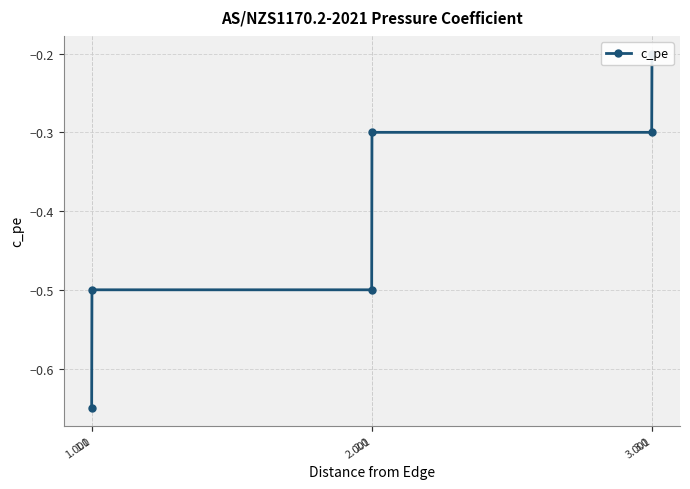

List the labels in order of value, smallest first.

1.0, 1.001, 2.0, 2.001, 3.0, 3.001